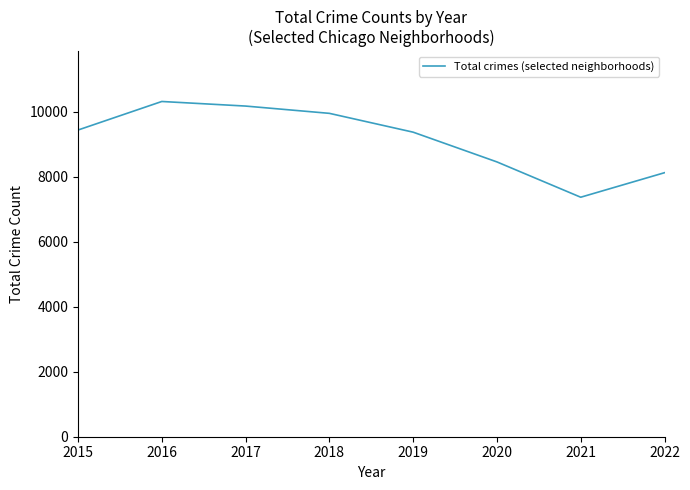

True or false: the data has more than 0 interior local peaks.

True